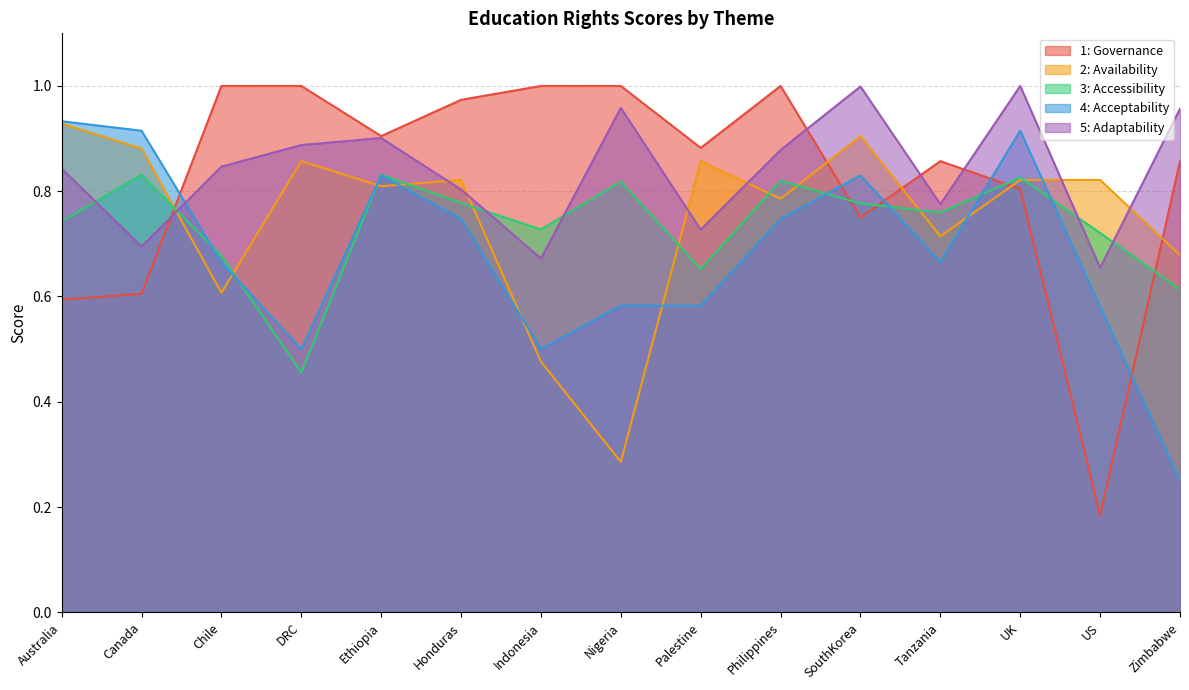

At which category is the sum across all series the highest?

UK